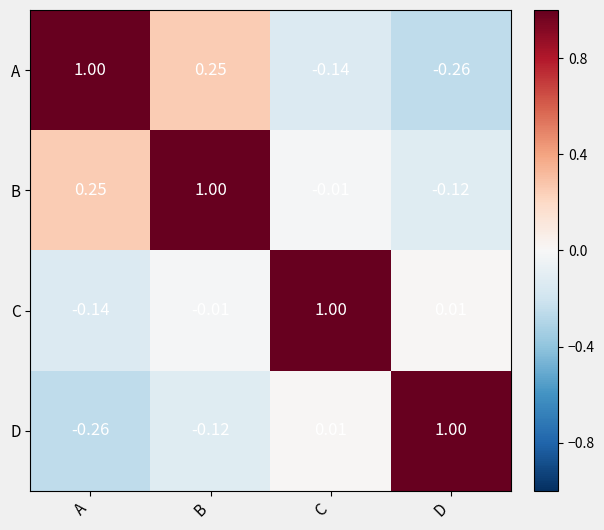

Rank the series at D from highest to lowest value.

D, C, B, A